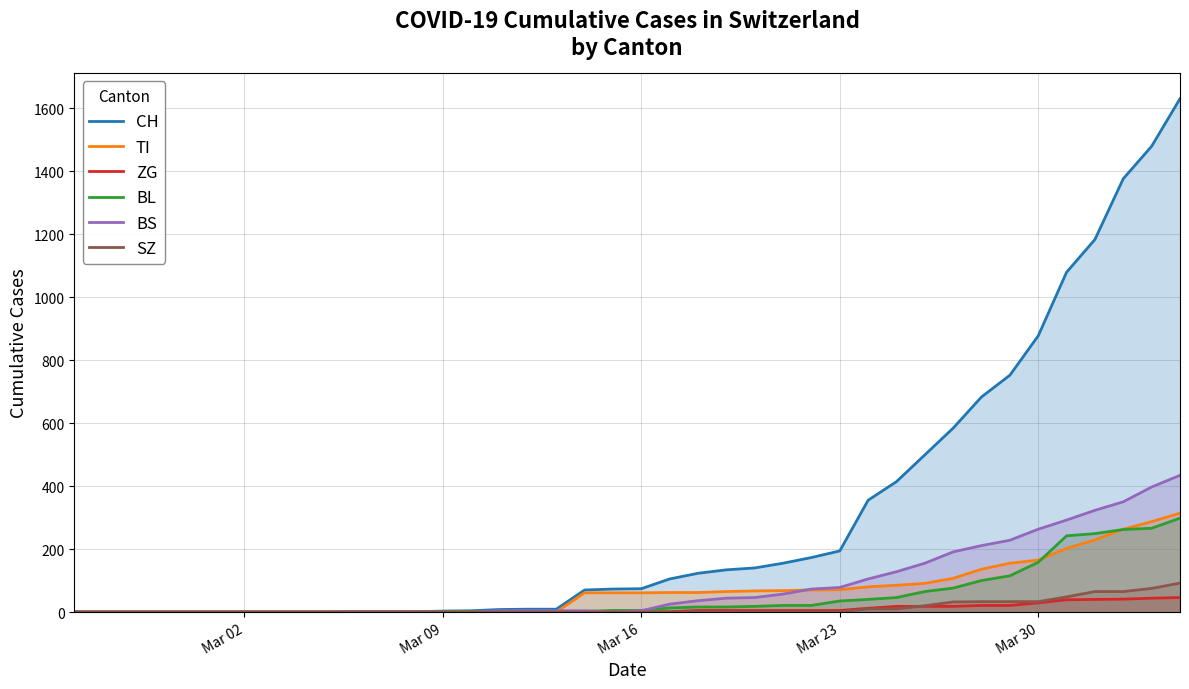

What is the maximum value for CH?

1630